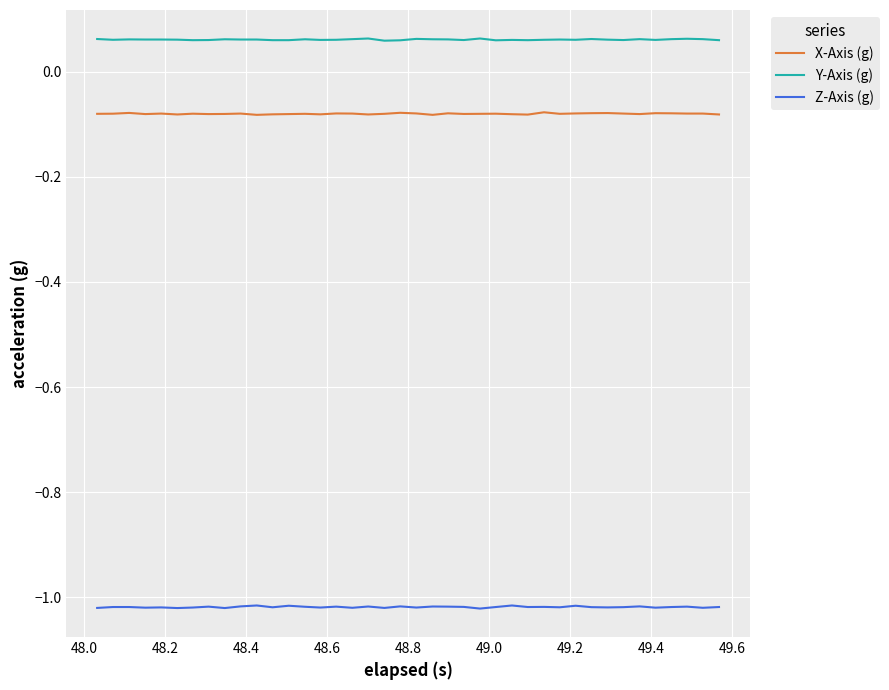

Which series has the largest total across all categories?

Y-Axis (g)